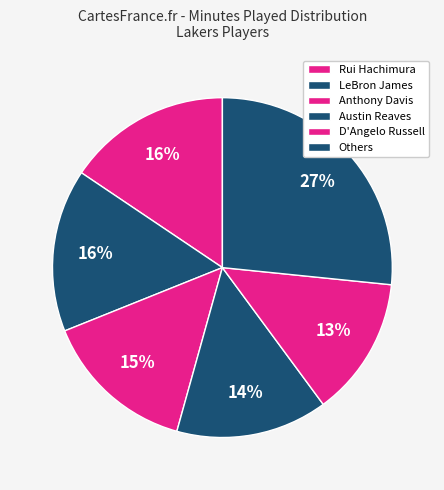

How many slices are in this pie chart?

6